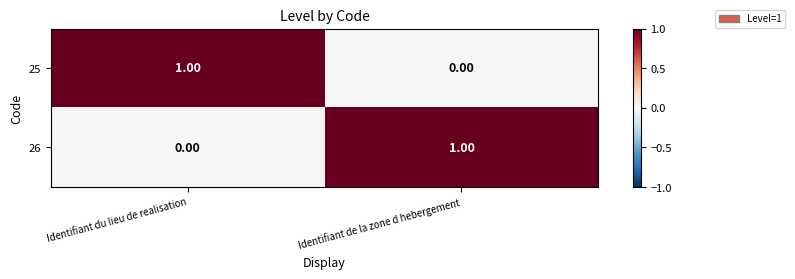

List the labels in order of 26 value, largest first.

Identifiant de la zone d hebergement, Identifiant du lieu de realisation